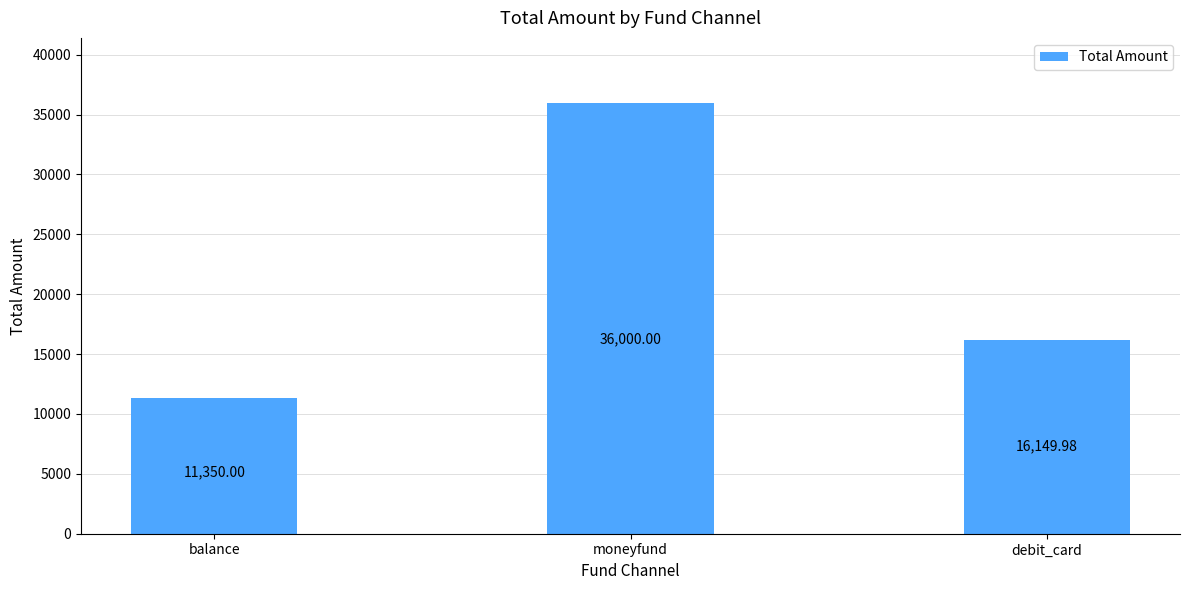

True or false: the data shows 17520.6 at moneyfund.

False